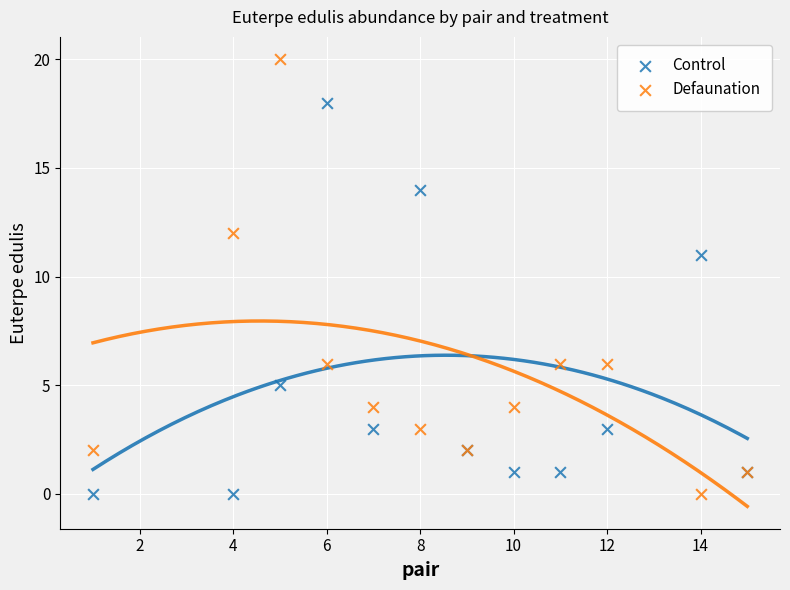

Across all series, what Y value is closest to 10?

11